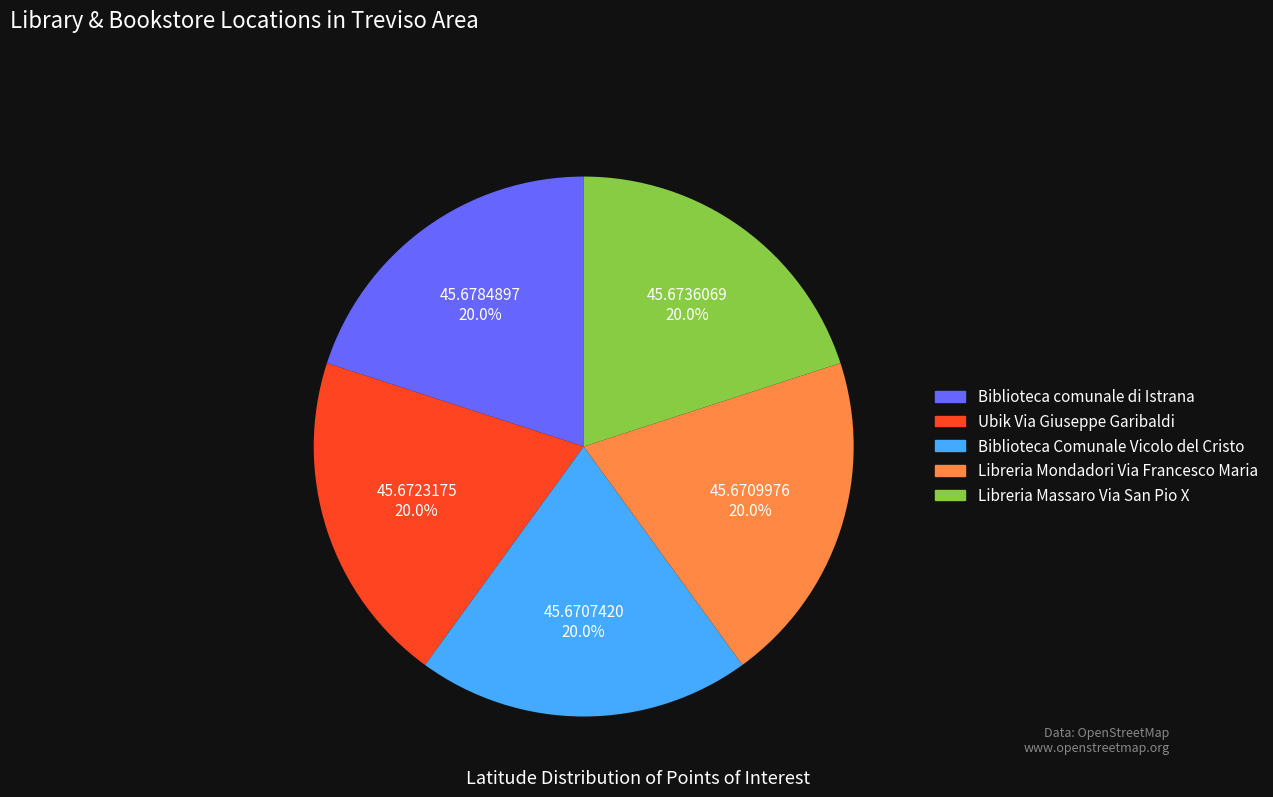

How much of the chart is everything except Libreria Massaro Via San Pio X?

80.0%